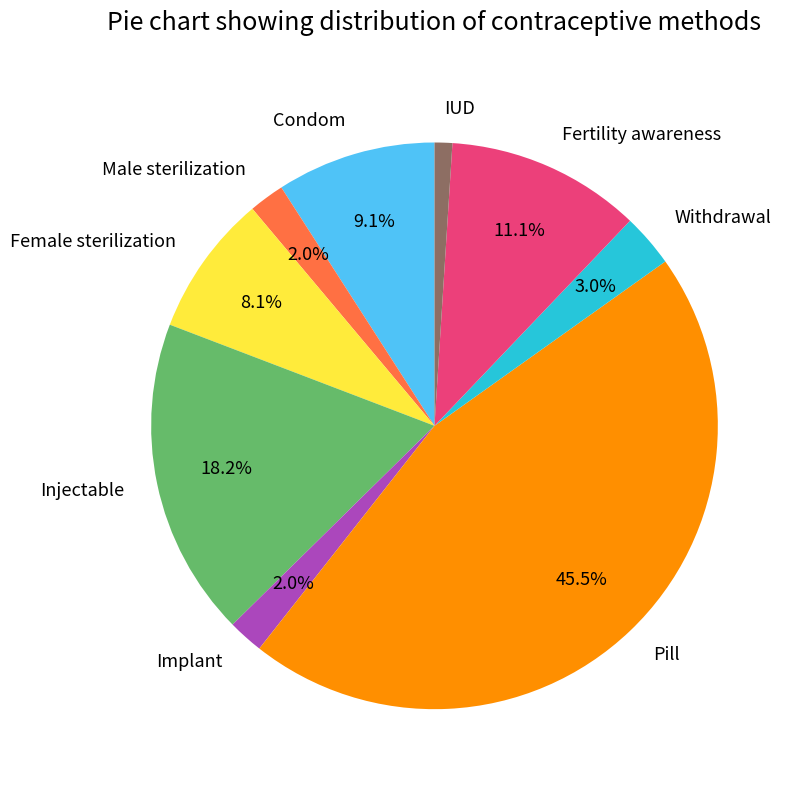

How many slices are in this pie chart?

9